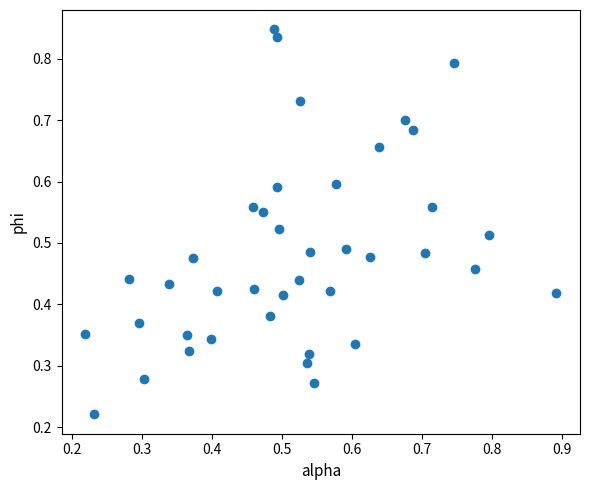

How many data points are displayed?

40